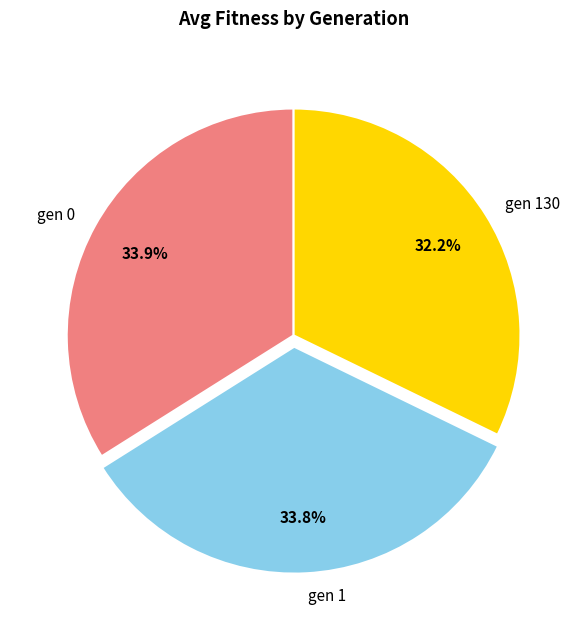

The gen 130 slice represents 18% of the pie. True or false?

False